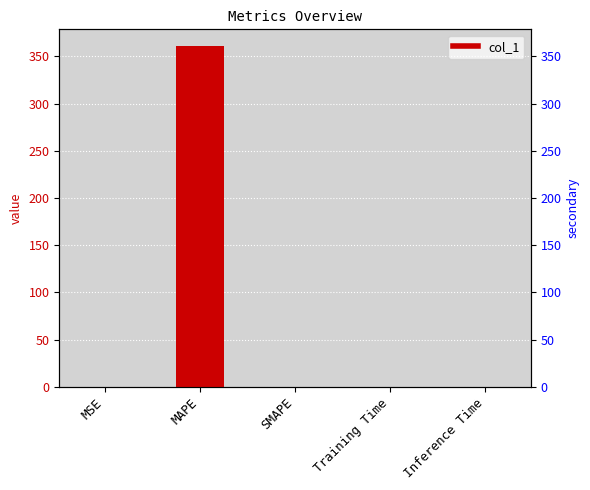

What is the sum of the values at MAPE and MSE?

360.7